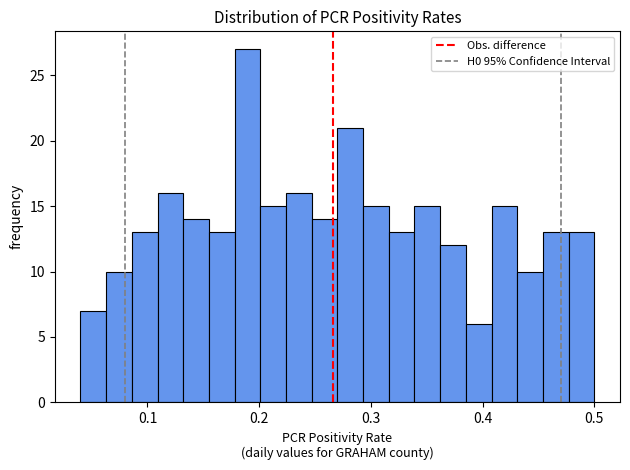

Read against the x-axis, roughly where is the centre of the tallest bar?

0.19